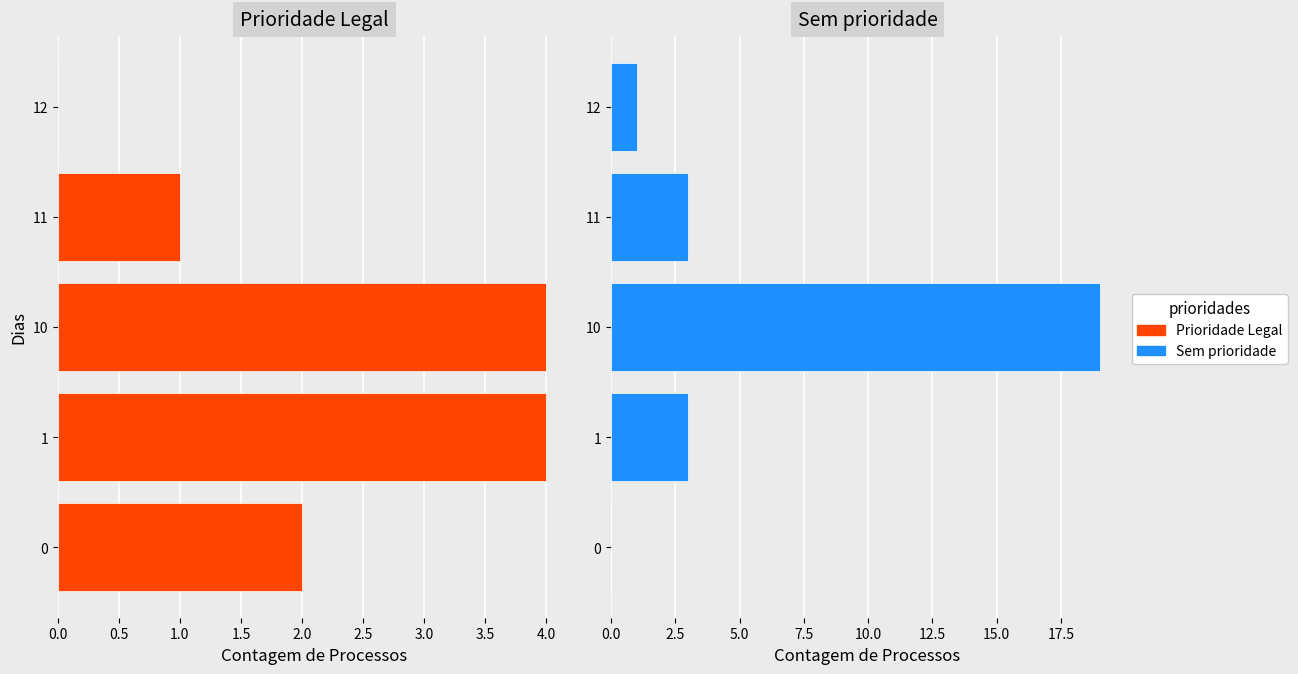

What is the difference between the maximum and minimum values in the Prioridade Legal series?

4